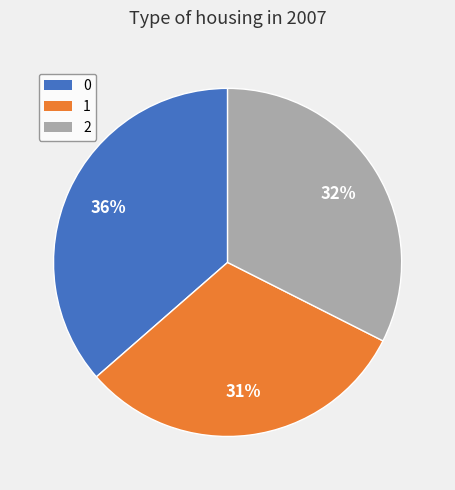

What percentage is the 0 slice, to the nearest percent?

36%